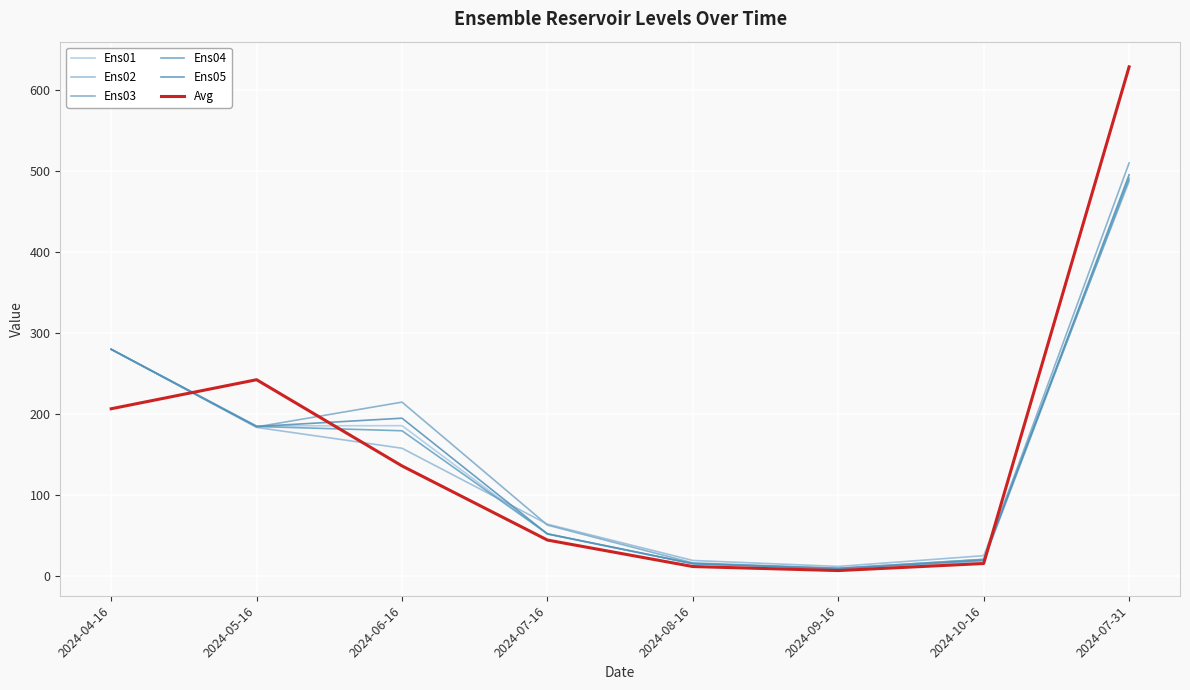

Is it true that Ens03 equals 20.2 at 2024-10-16?

True